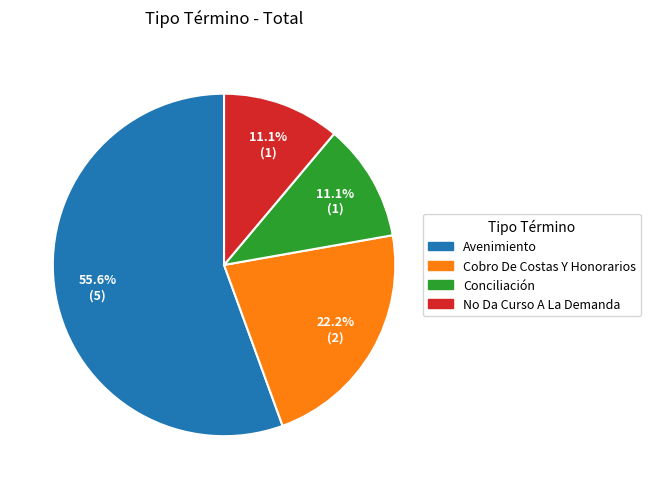

Is Avenimiento the majority of the pie?

Yes